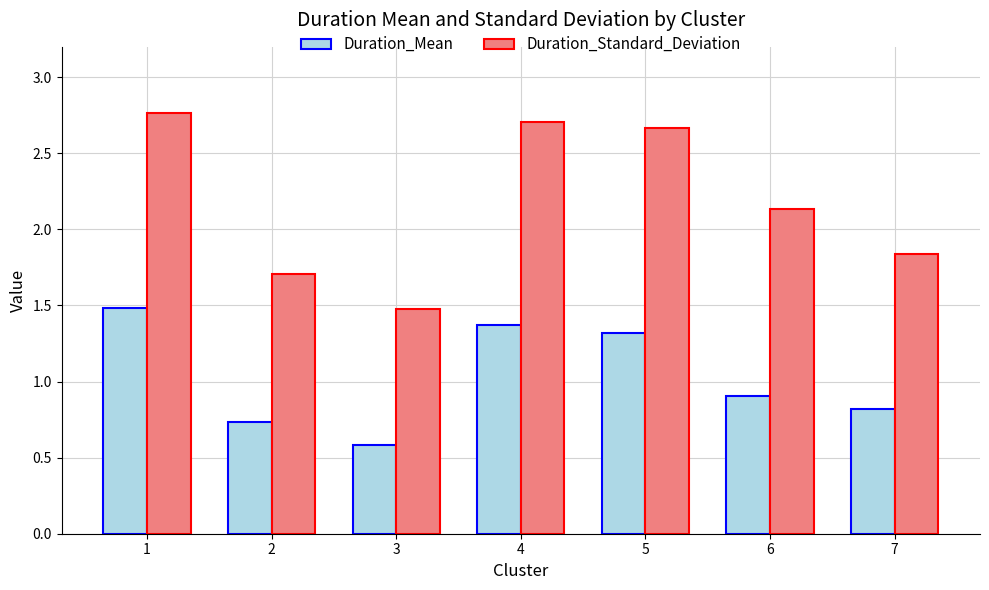

Is it true that Duration_Mean equals 0.4 at 2?

False